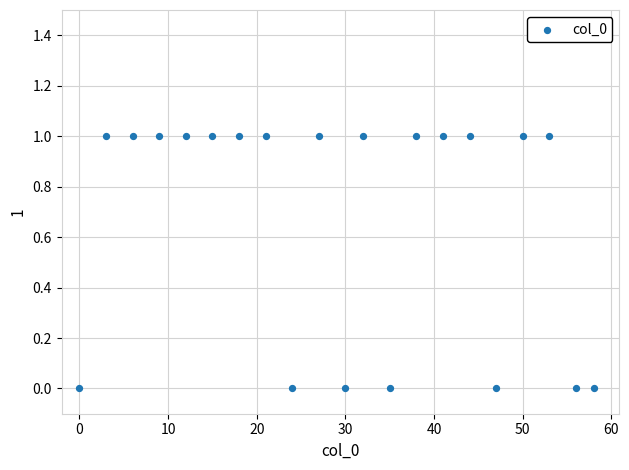

What is the range of X values (max minus min)?

58